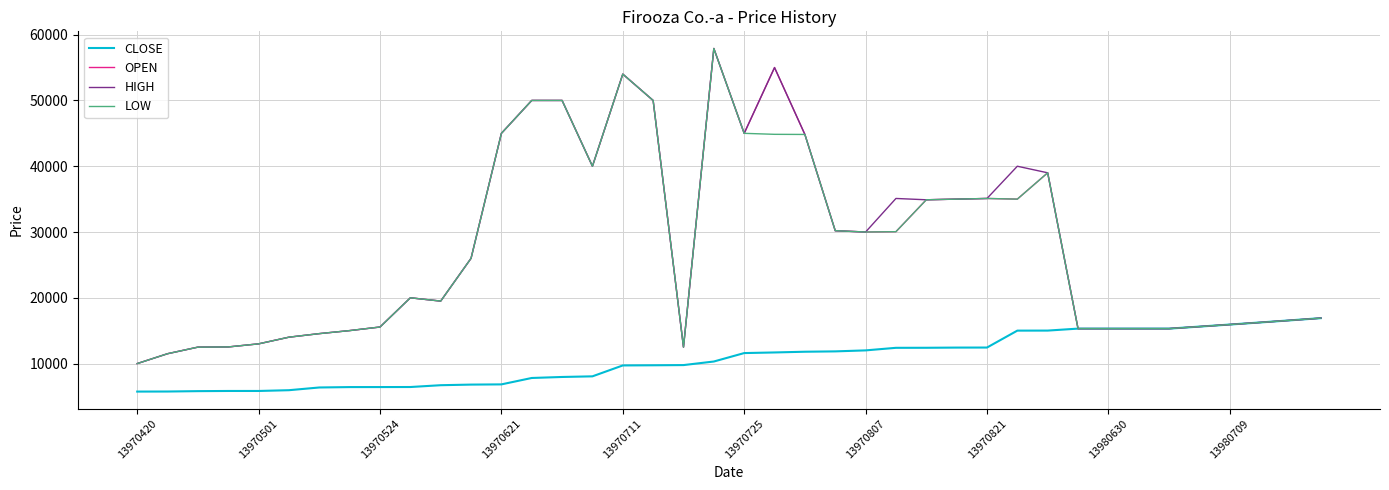

What is the smallest value displayed?

5744